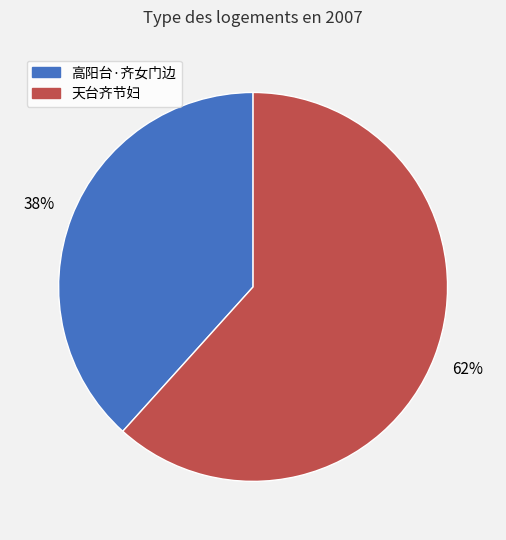

Combined, do 高阳台·齐女门边 and 天台齐节妇 account for over 50%?

Yes